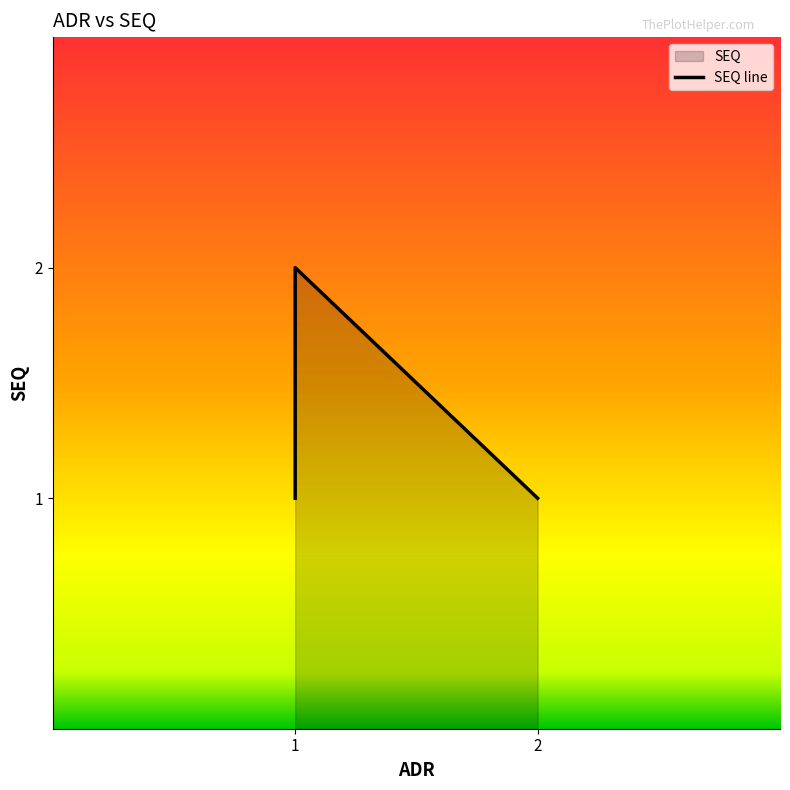

The chart shows a value of 1 at 1. True or false?

True